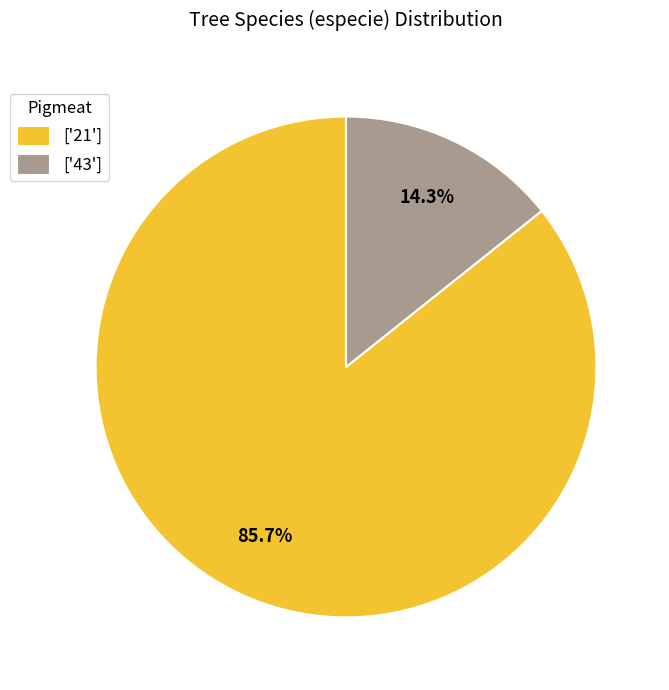

Count the number of slices in the pie.

2